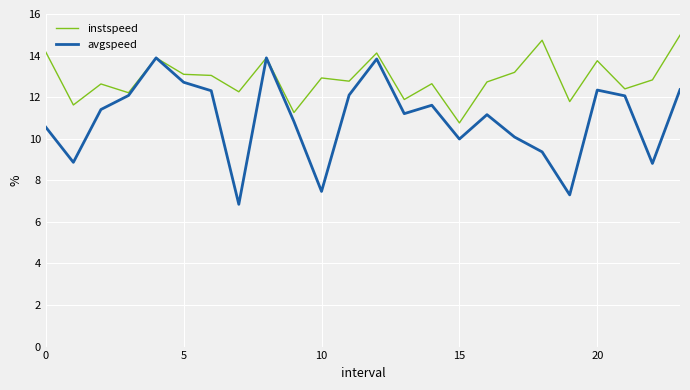

Which series has the largest total across all categories?

instspeed